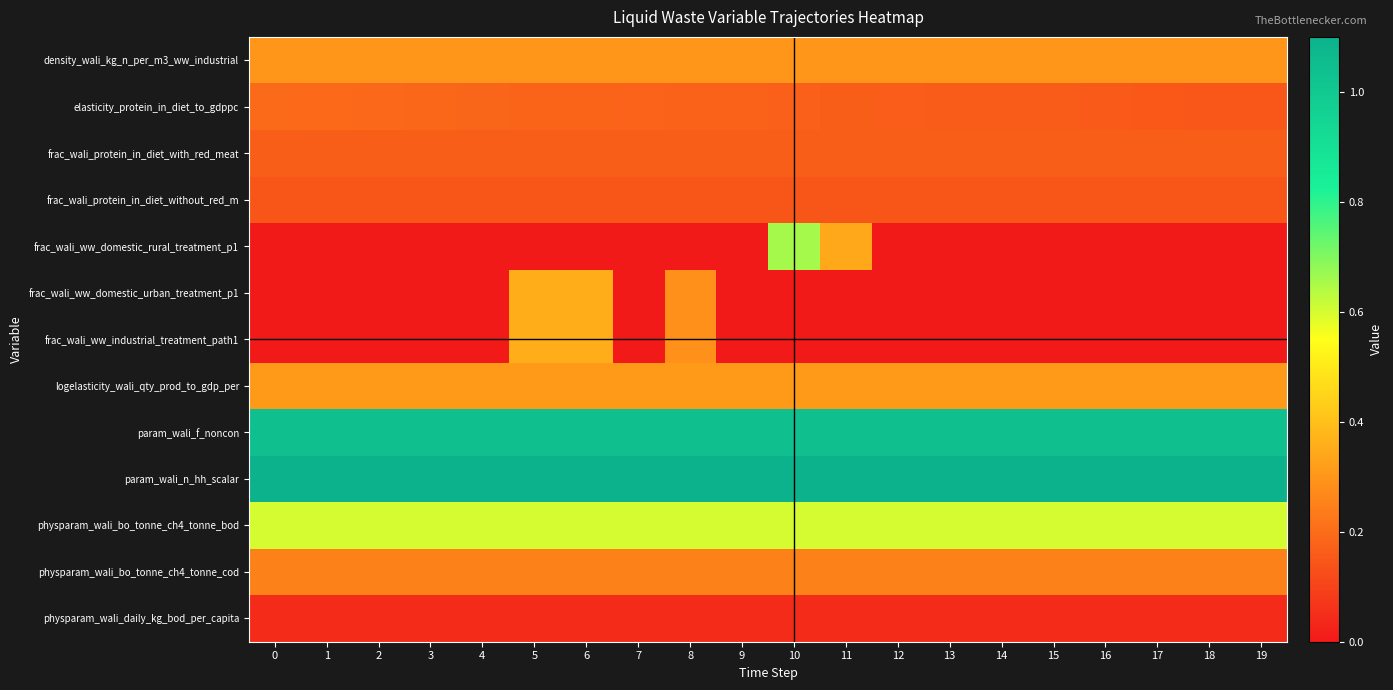

Which series has the widest spread of values?

frac_wali_ww_domestic_rural_treatment_p1